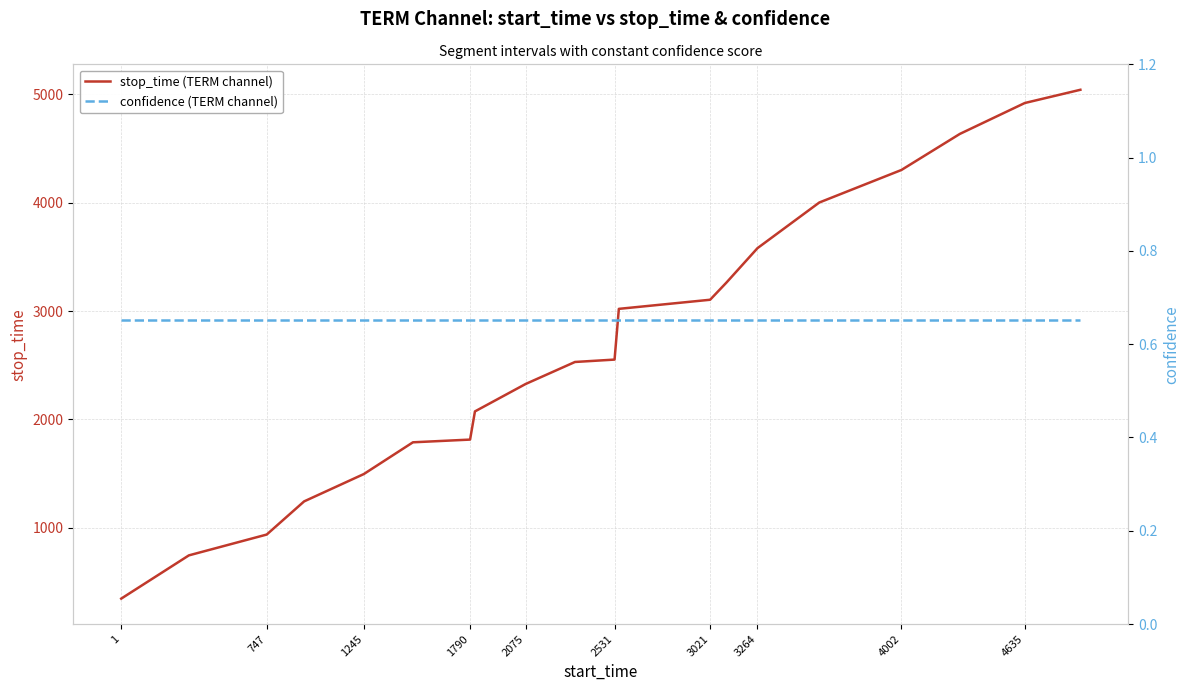

What is the highest value of the stop_time (TERM channel) series?

5041